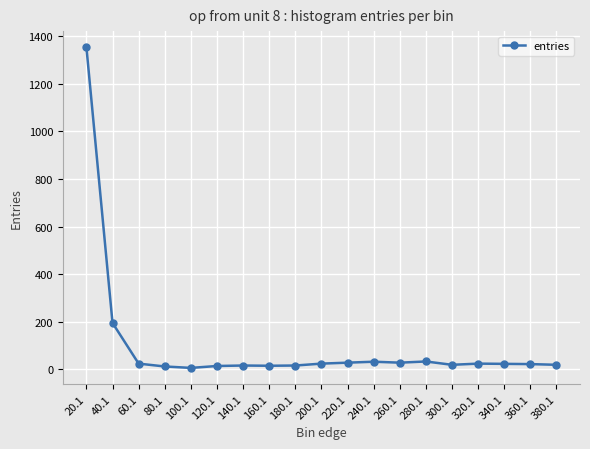

How many categories are shown in the chart?

19